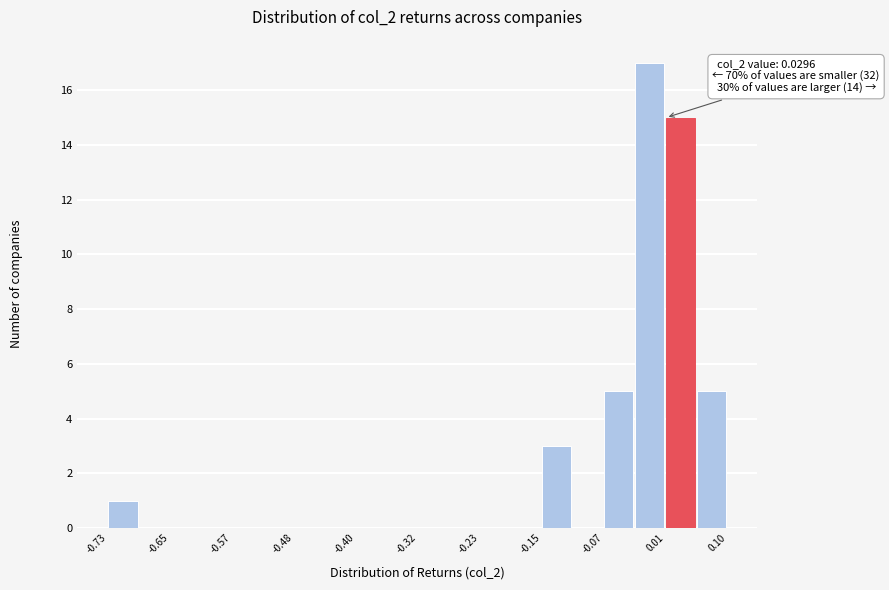

Over which range of the x-axis is the bar tallest?

-0.03 to 0.01